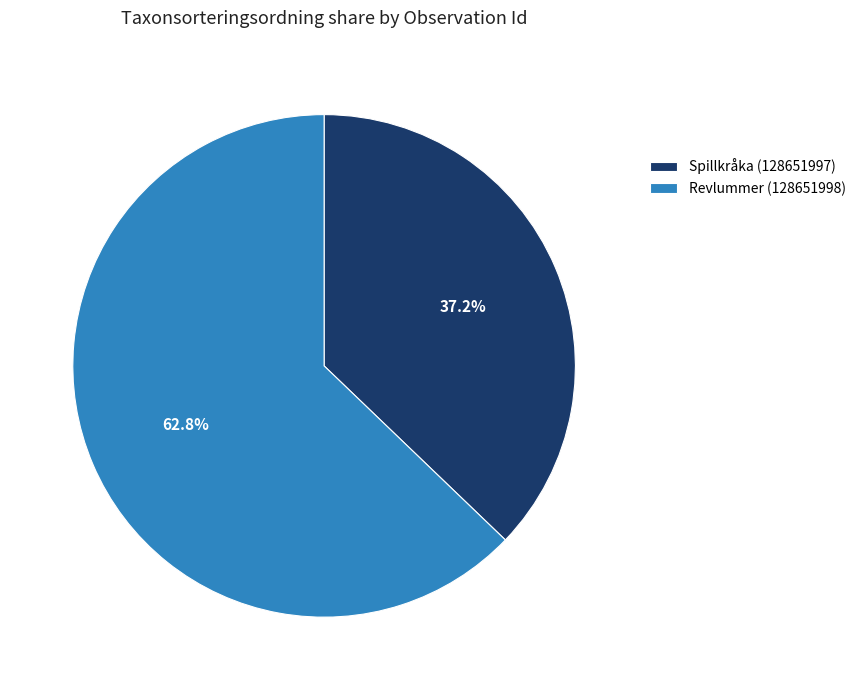

Is there any slice that represents more than half of the pie?

Yes